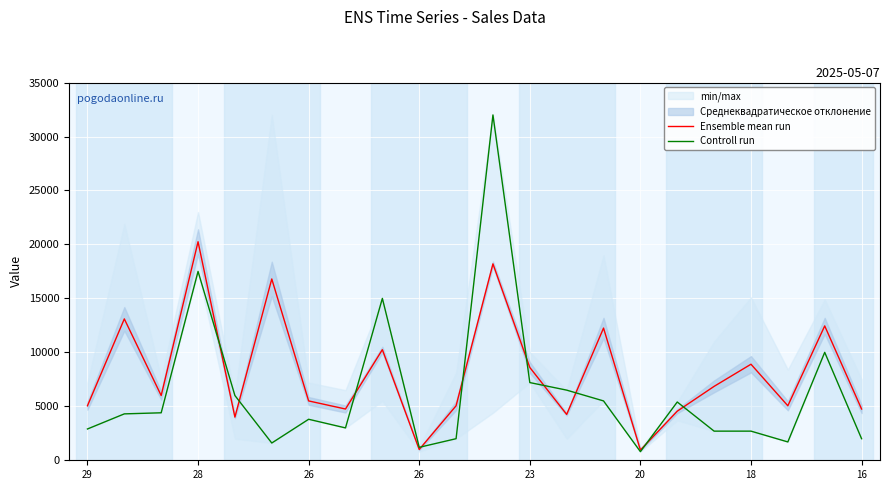

What is the highest value of the Controll run series?

32000.0